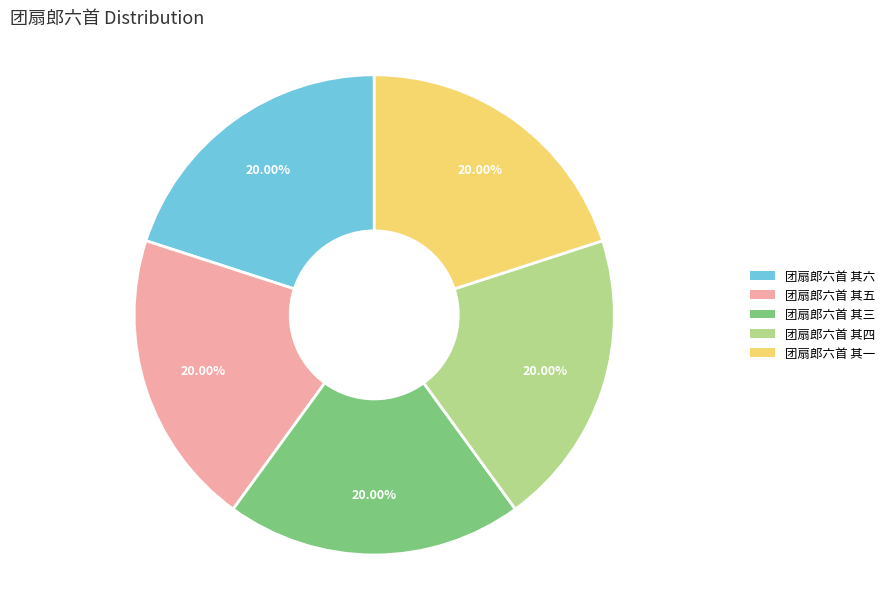

True or false: 团扇郎六首 其三 accounts for 12% of the total.

False